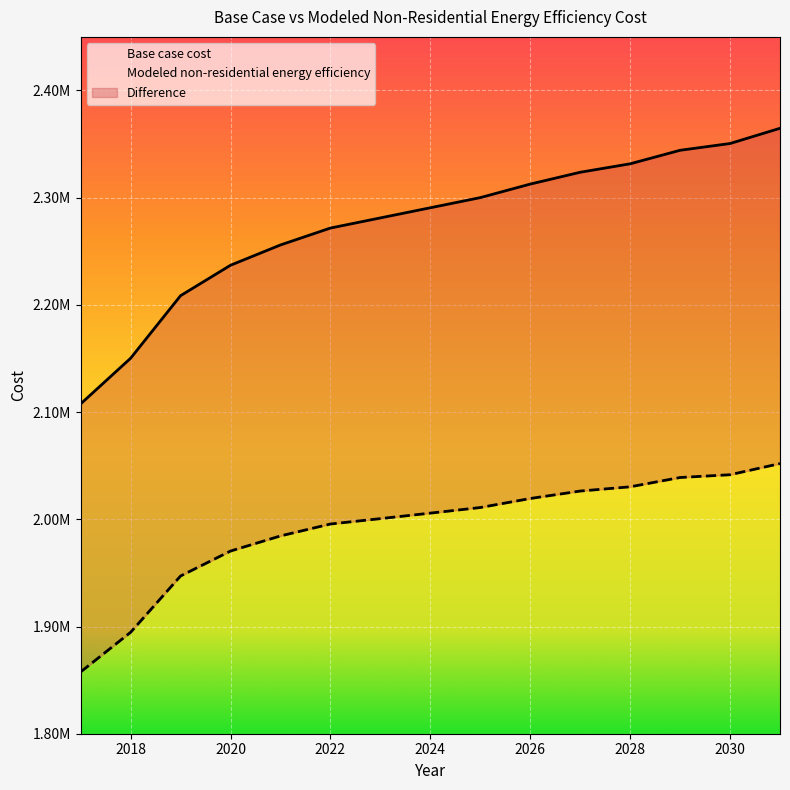

True or false: Modeled non-residential energy efficiency has a value of 724405.5 at 2028.

False